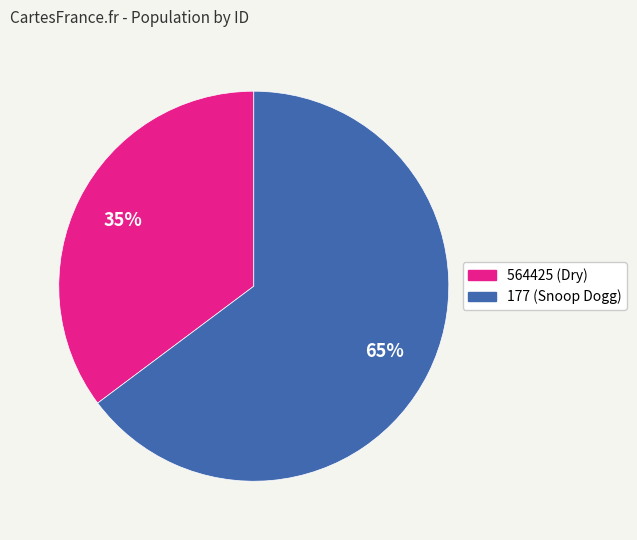

Which category accounts for the majority?

177